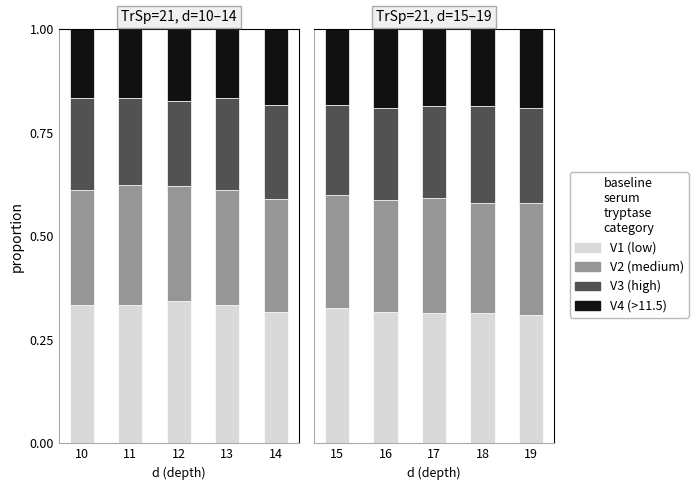

What is the value of the V1 (low) bar at the 4th from the left?

0.3